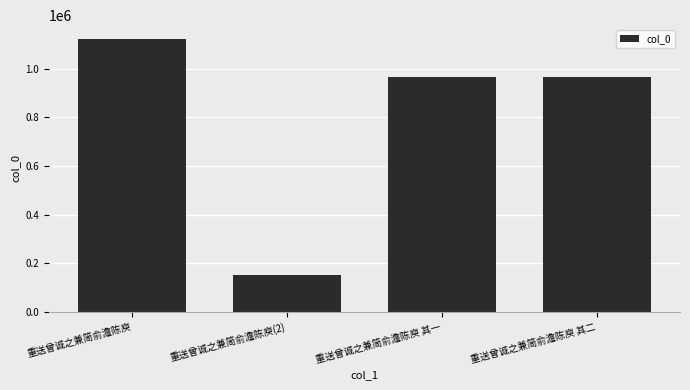

True or false: the data shows 966661 at 重送曾诚之兼简俞澹陈庾 其一.

True